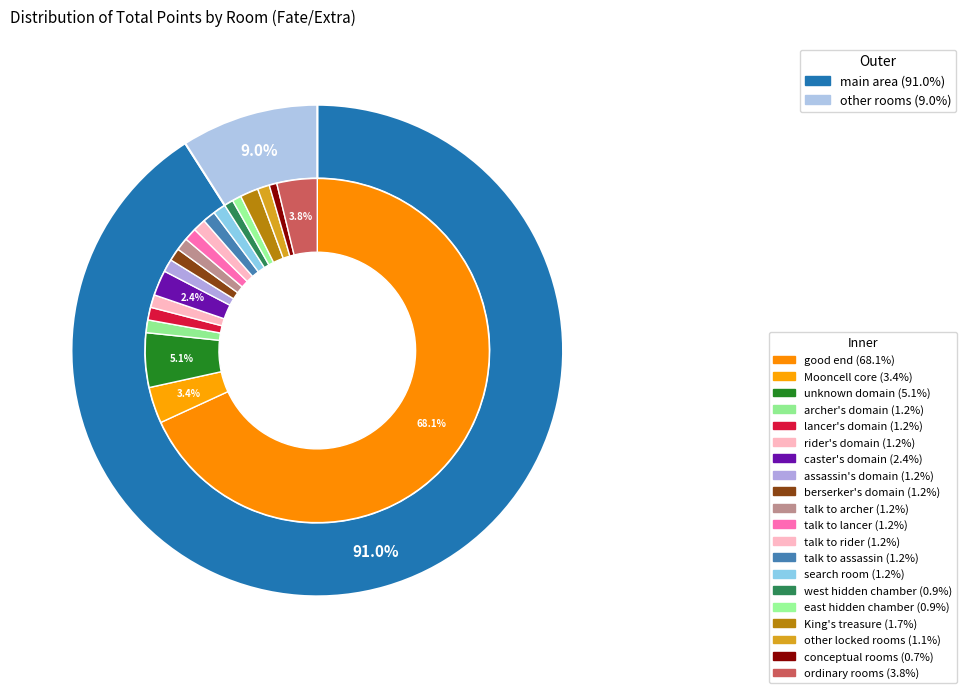

To the nearest percent, what is the difference between the largest and smallest slice percentages?

67%